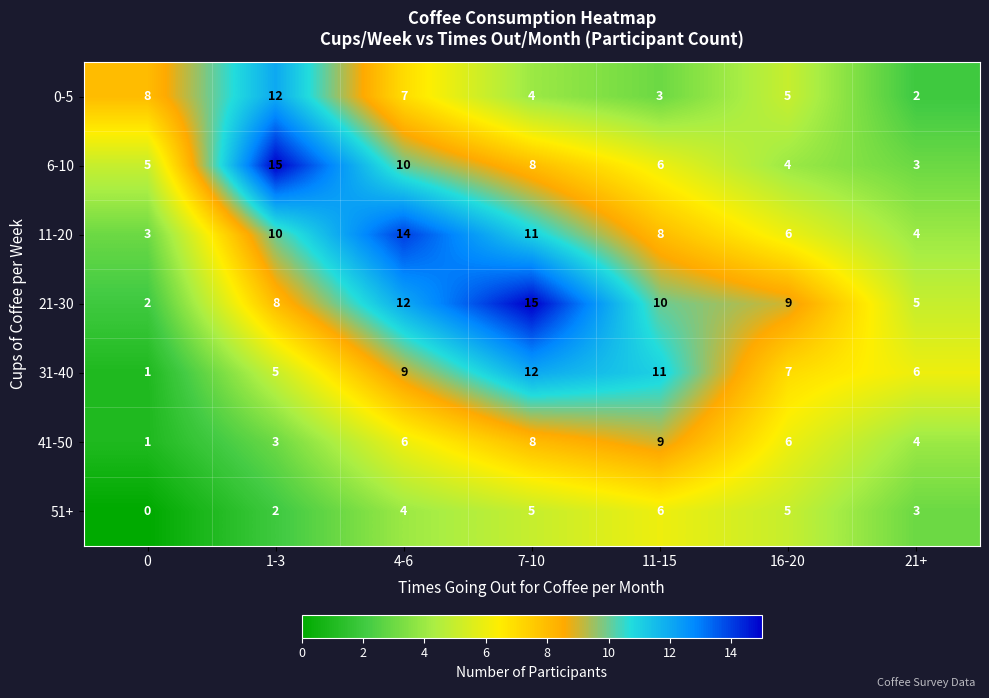

How many 51+ values are between 2 and 5?

5